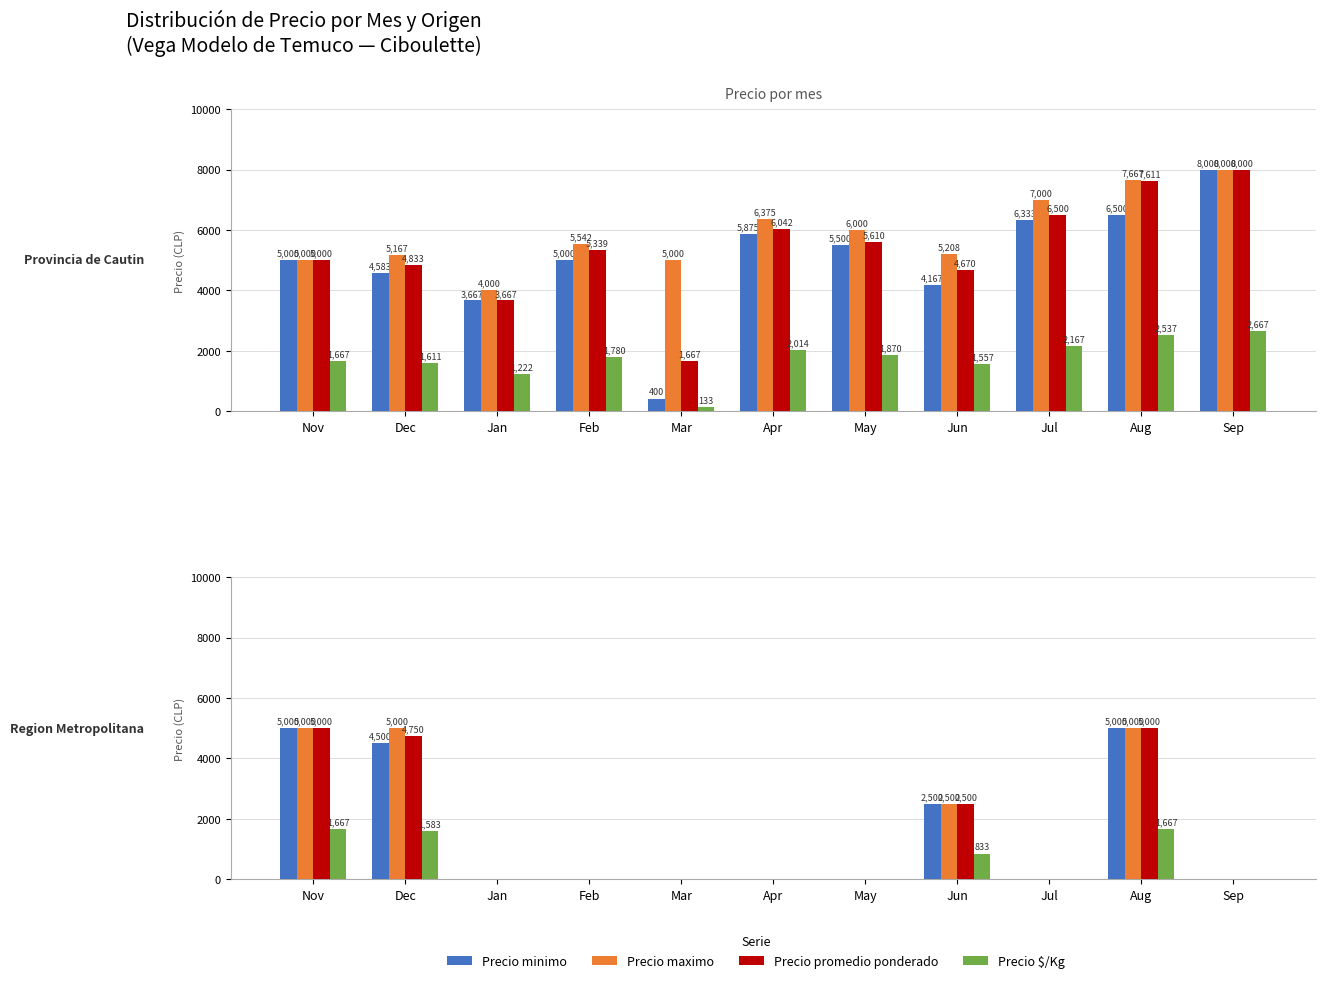

What is the difference between the highest and lowest values at Nov?

3333